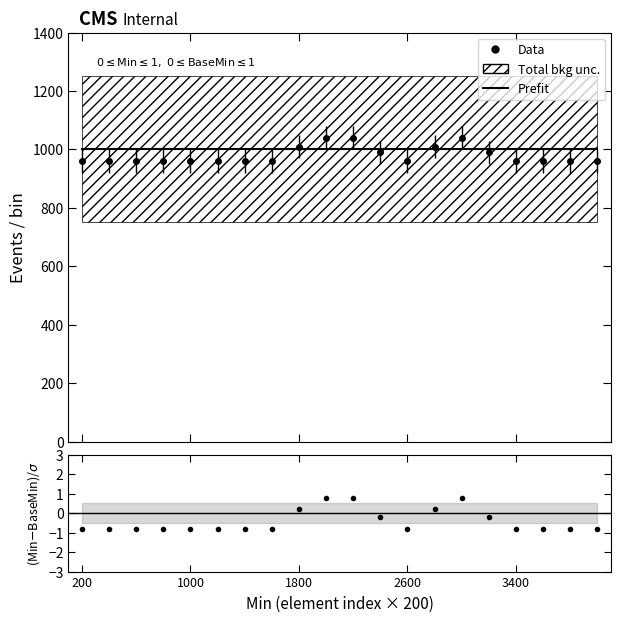

True or false: (Min-BaseMin)/σ has a value of -0.3 at 2600.

False